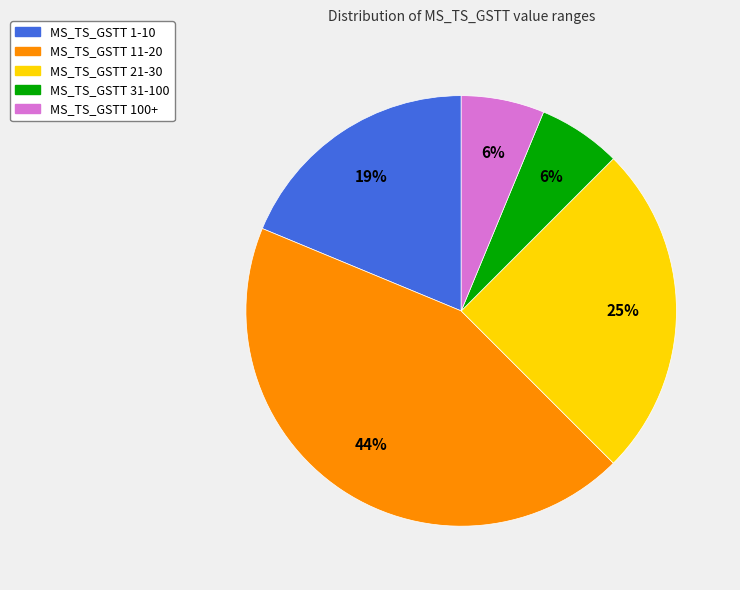

To the nearest percent, what is the average slice percentage?

20%